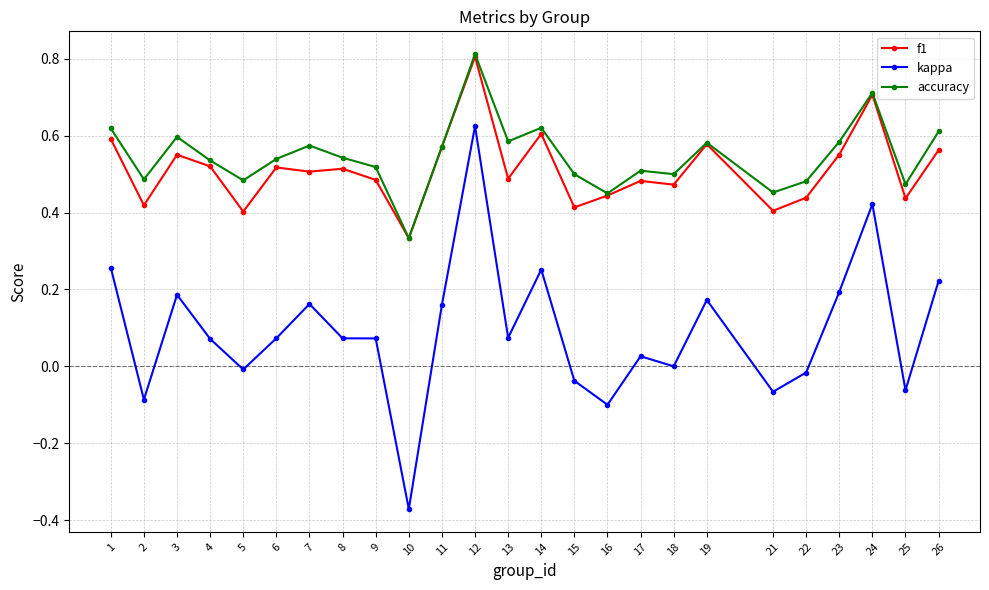

Does the chart have visible grid lines?

Yes